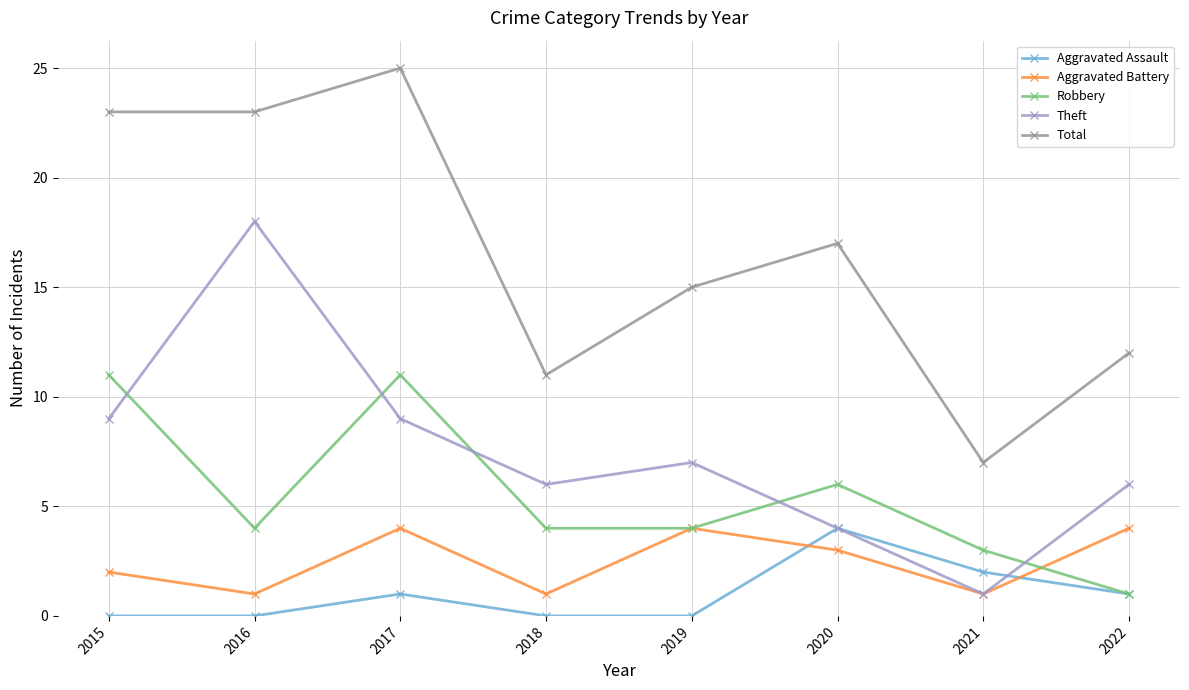

Between 2017 and 2022, which series saw the biggest shift?

Total